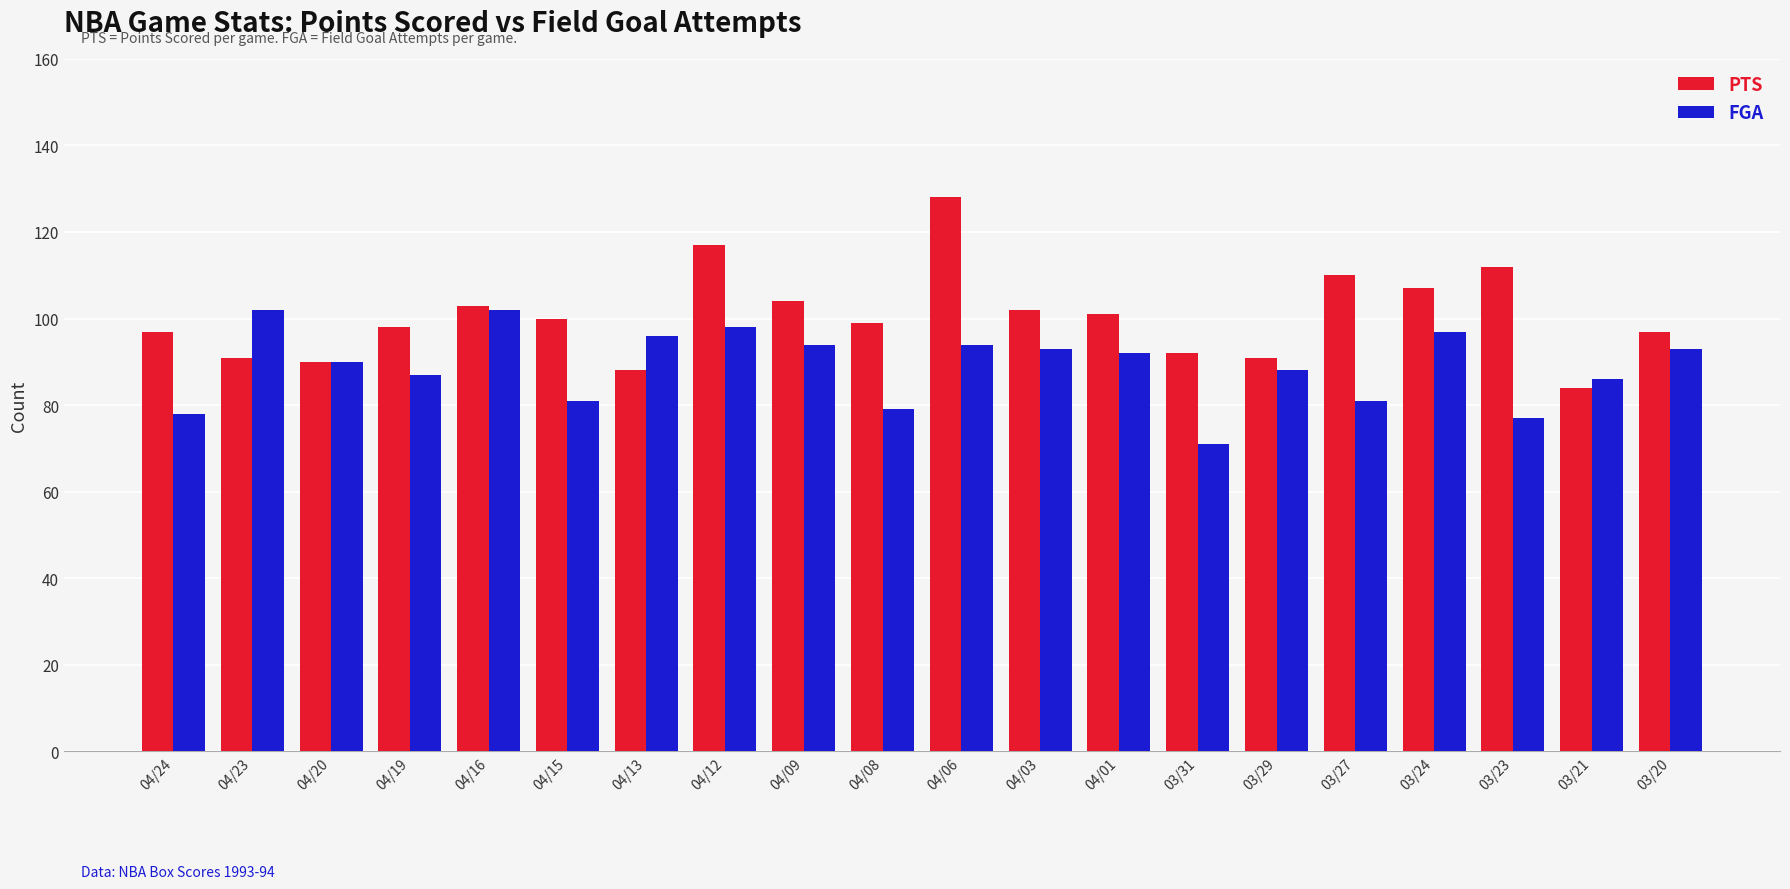

Reading right to left, extract all data points from this chart.

PTS: 97	84	112	107	110	91	92	101	102	128	99	104	117	88	100	103	98	90	91	97
FGA: 93	86	77	97	81	88	71	92	93	94	79	94	98	96	81	102	87	90	102	78